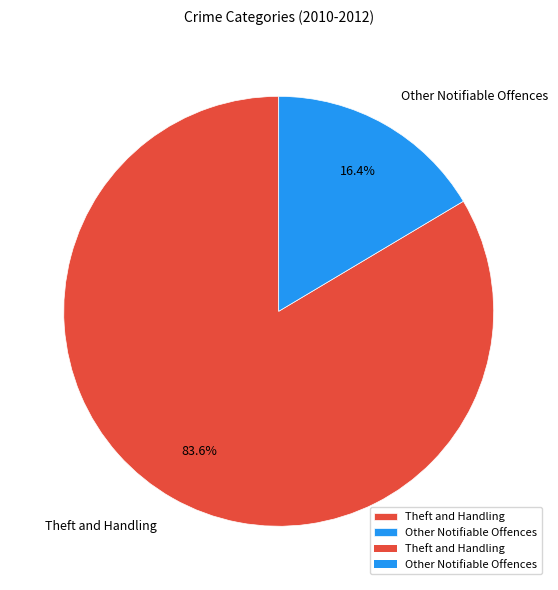

To the nearest percent, what percentage of the pie is Theft and Handling?

84%